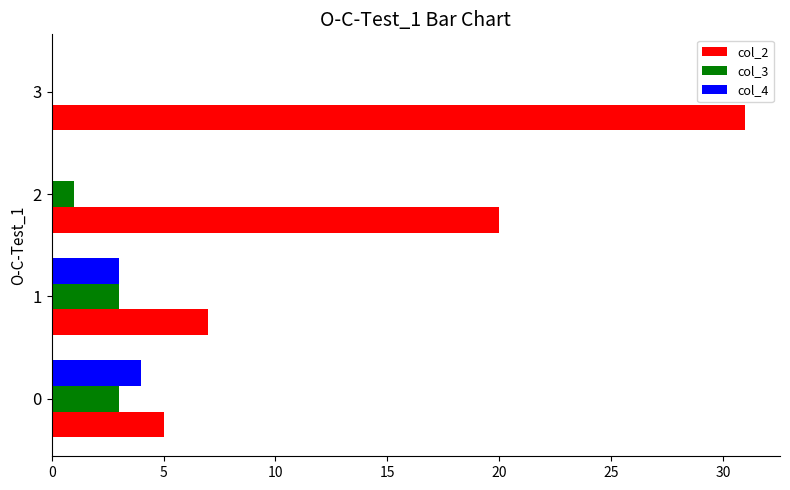

What is the average value of the col_3 series?

2